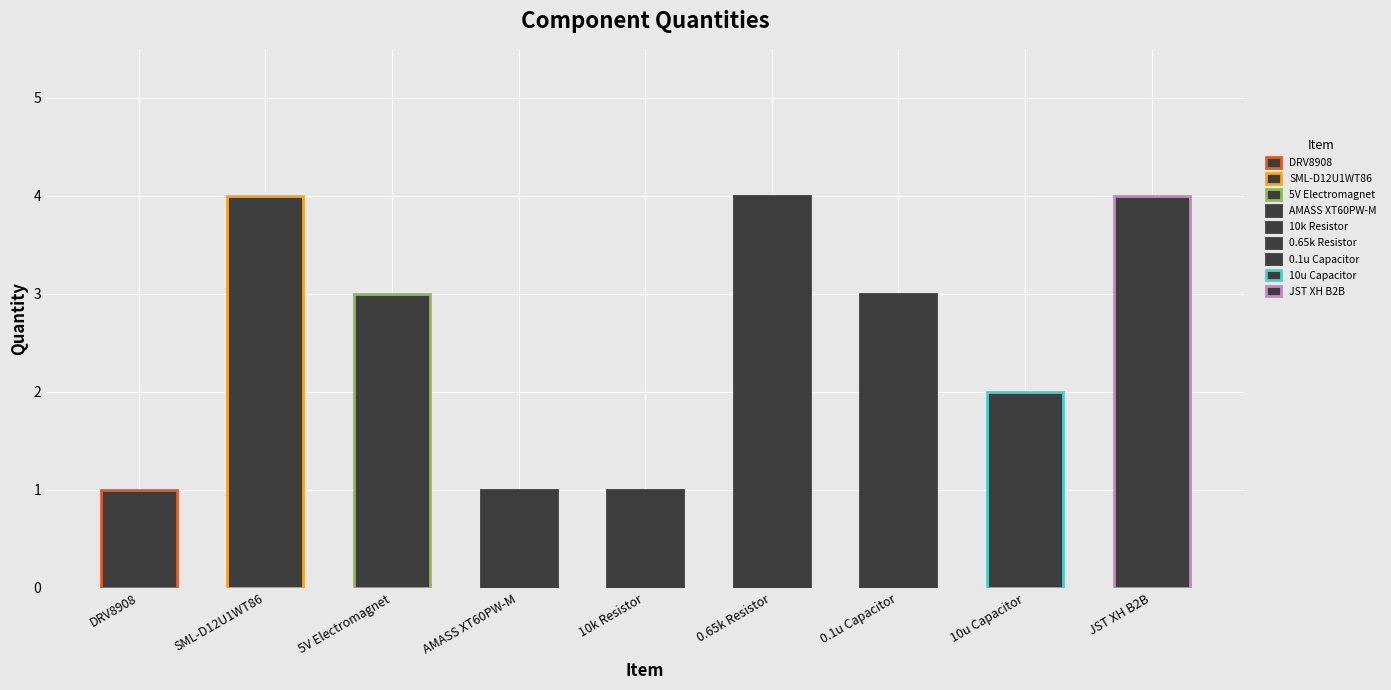

What is the sum of all values?

23